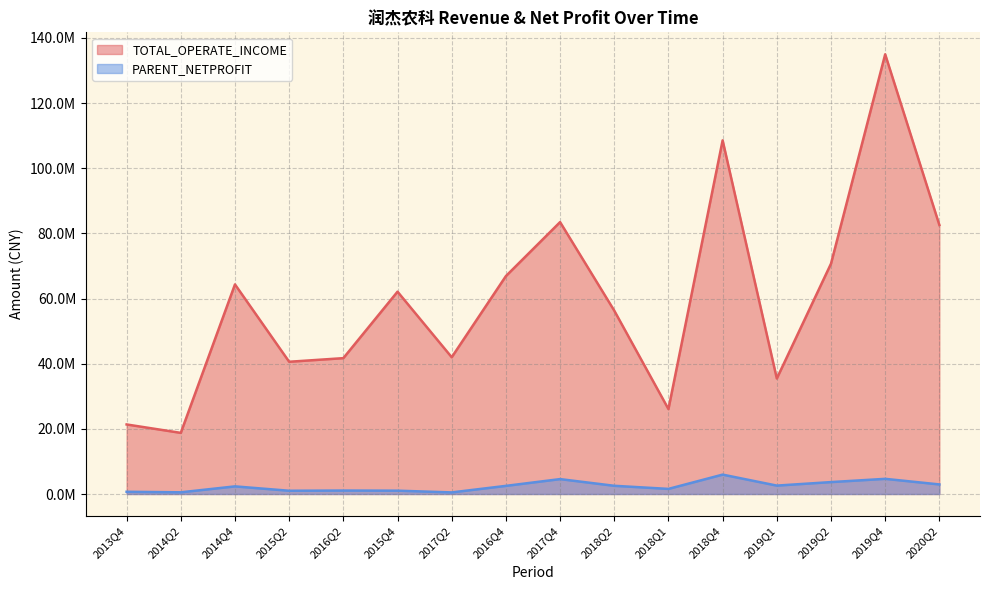

At how many categories does at least one series exceed 17963038?

16